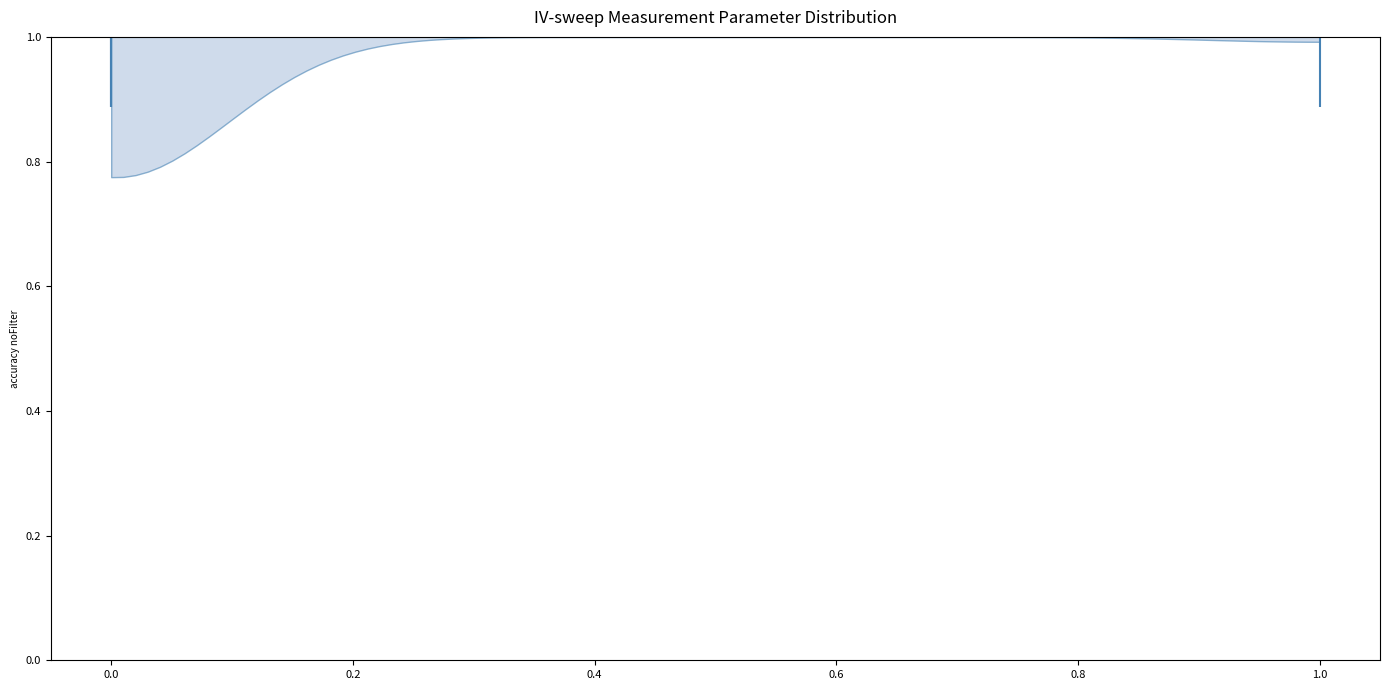

Read this violin plot against the x-axis: where its median line is, and the lowest and highest points the violin reaches. The values are not printed on the chart, so give them approximately, as read against the axis.

median line 0, lowest point 0, highest point 1